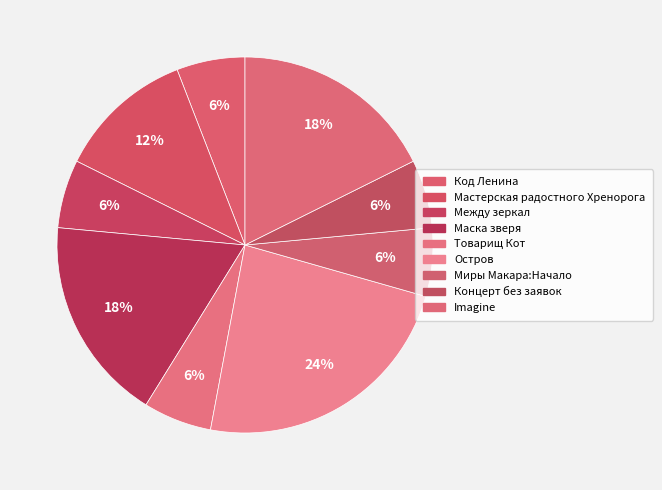

To the nearest percent, what percentage of the pie is Между зеркал?

6%